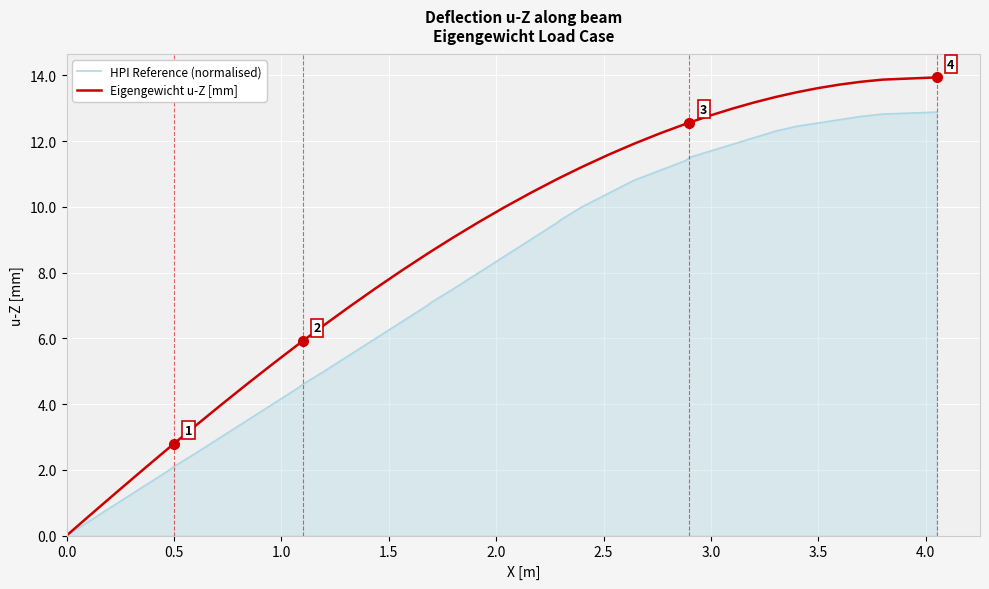

What is the greatest value displayed?

13.9